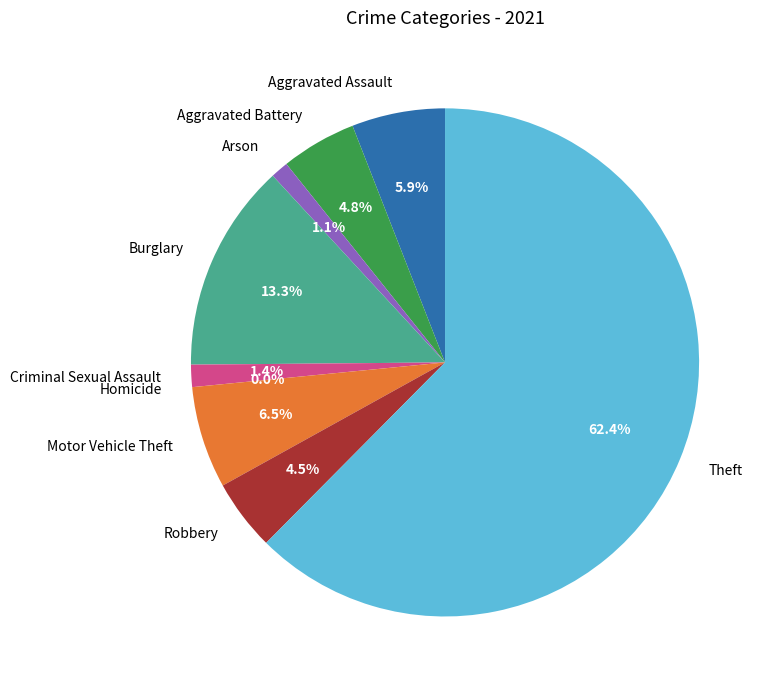

What percentage is the Criminal Sexual Assault slice, to the nearest percent?

1%